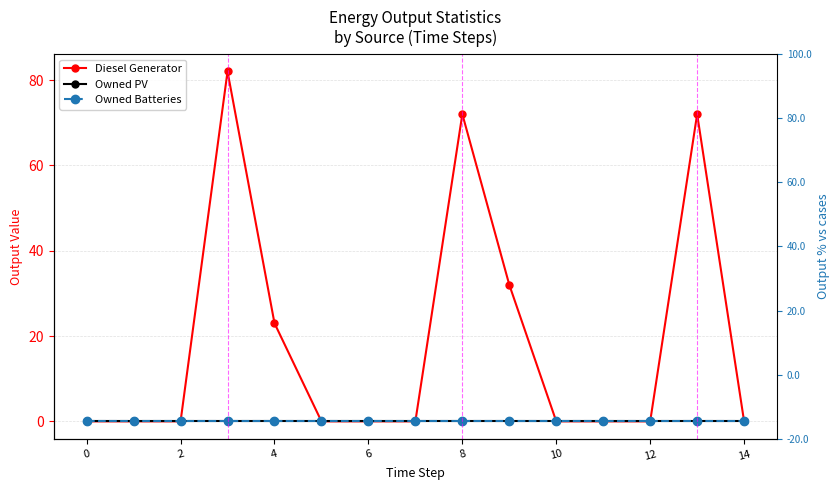

What is the label of the 14th point from the left?

13